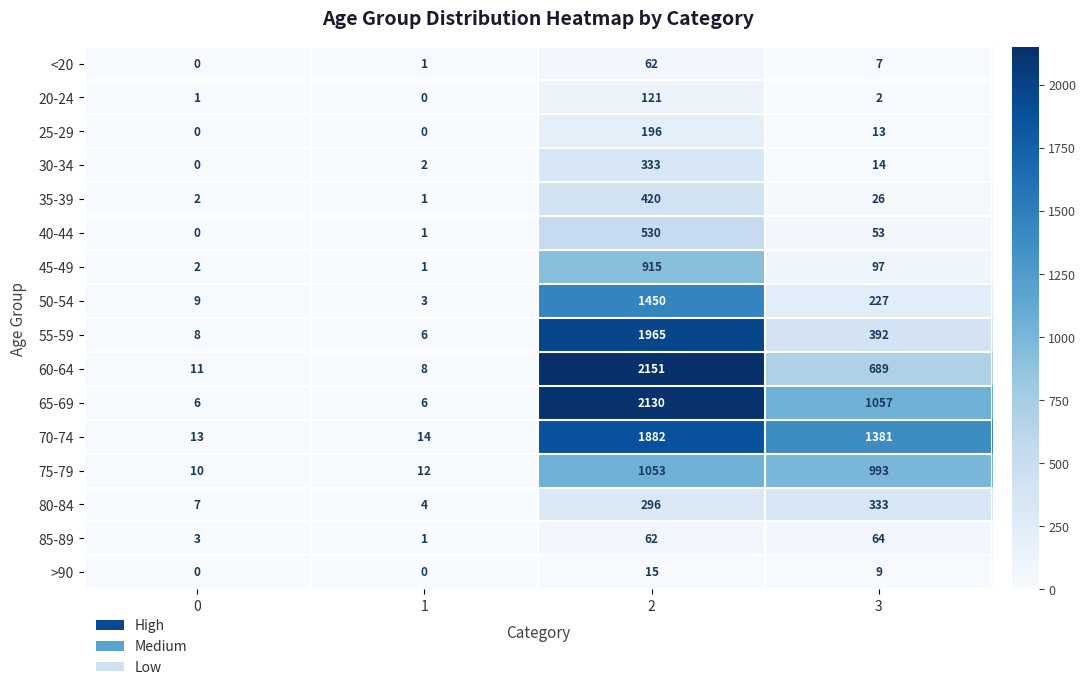

Is it true that 60-64 equals 2151 at 2?

True